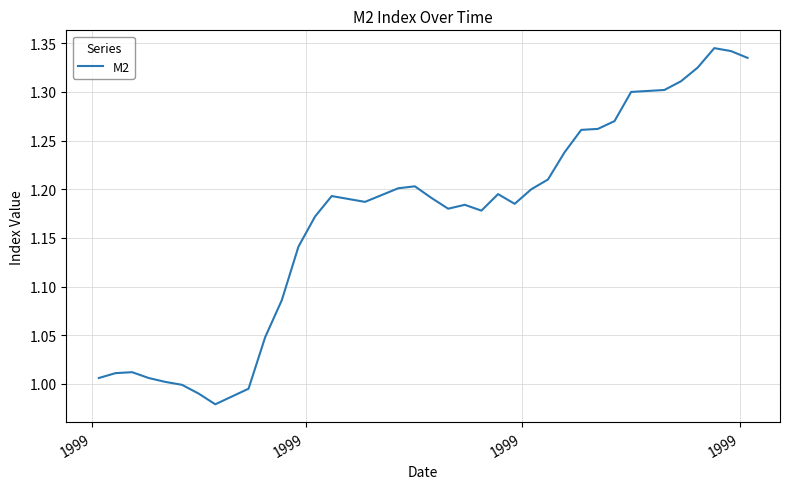

What is the difference between the maximum and second lowest values?

0.4